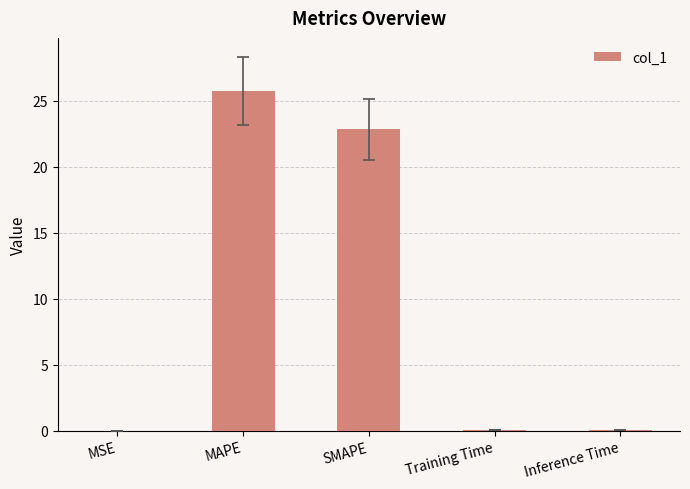

Is it true that the value at Training Time is 0.1?

True